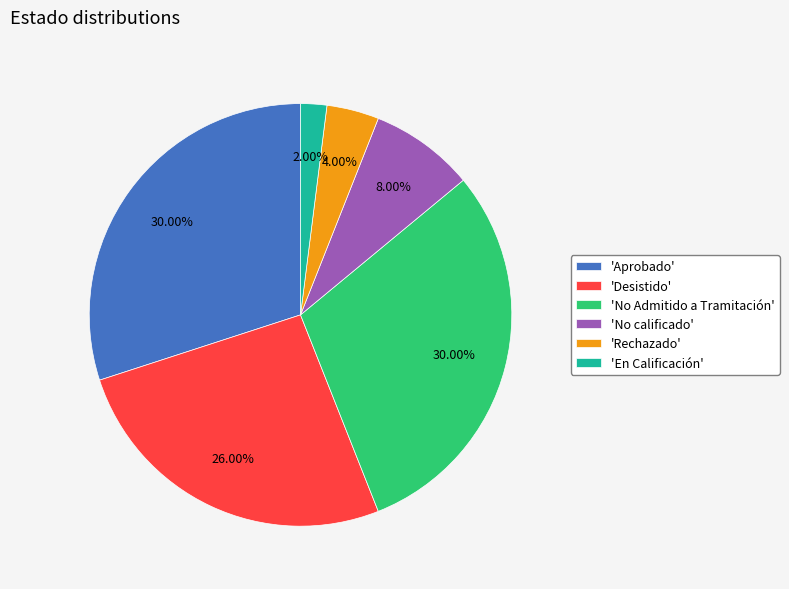

Approximately how many times larger is the value at 'No calificado' compared to 'Desistido'?

0.3